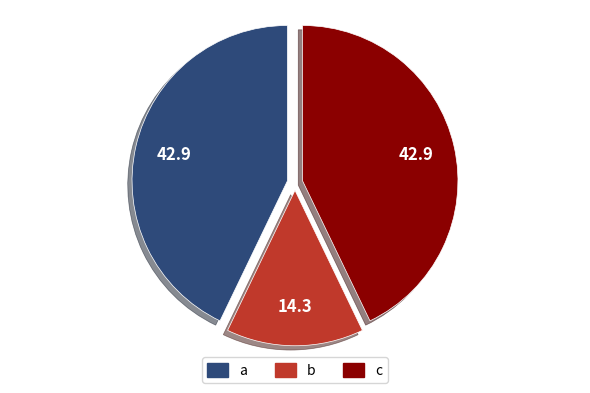

How many slices are in this pie chart?

3